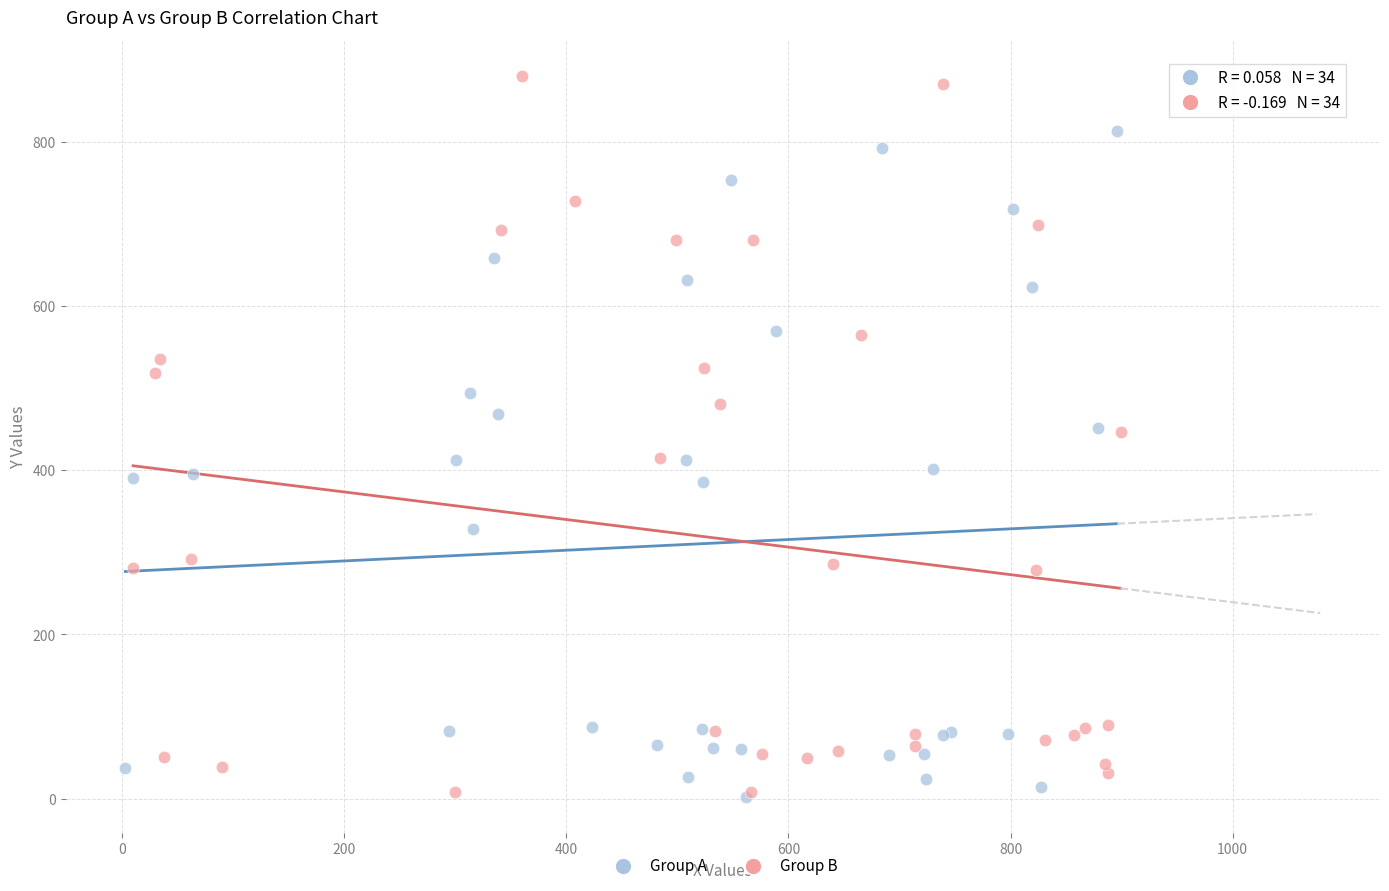

Which series contains the highest Y value?

Group B